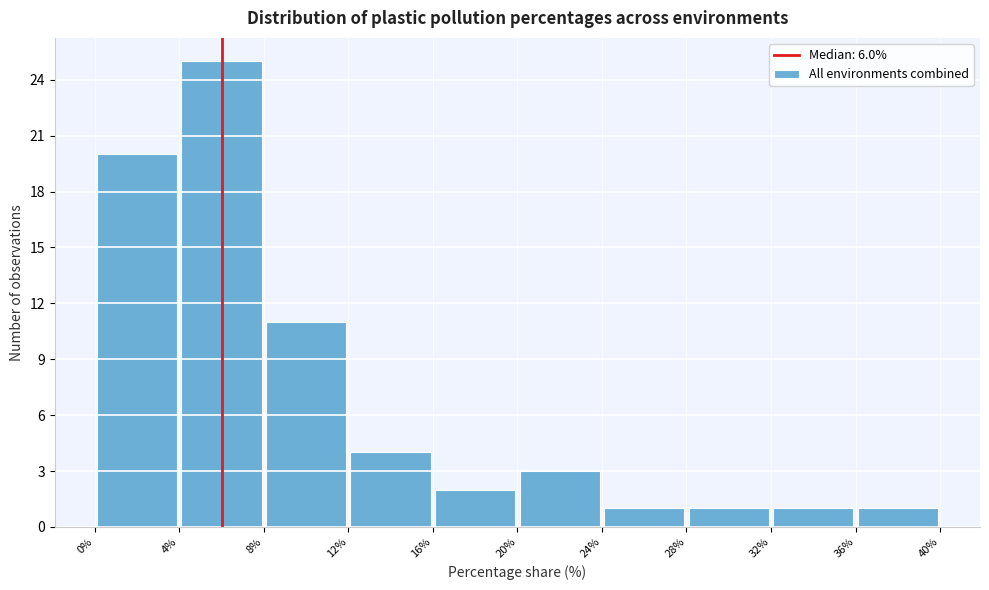

Reading left to right, list every bar in this chart as the range it spans on the x-axis followed by its height. The values are not printed on the chart, so give them approximately, as read against the axis.

0% to 4%: 20
4% to 8%: 25
8% to 12%: 11
12% to 16%: 4
16% to 20%: 2
20% to 24%: 3
24% to 28%: 1
28% to 32%: 1
32% to 36%: 1
36% to 40%: 1